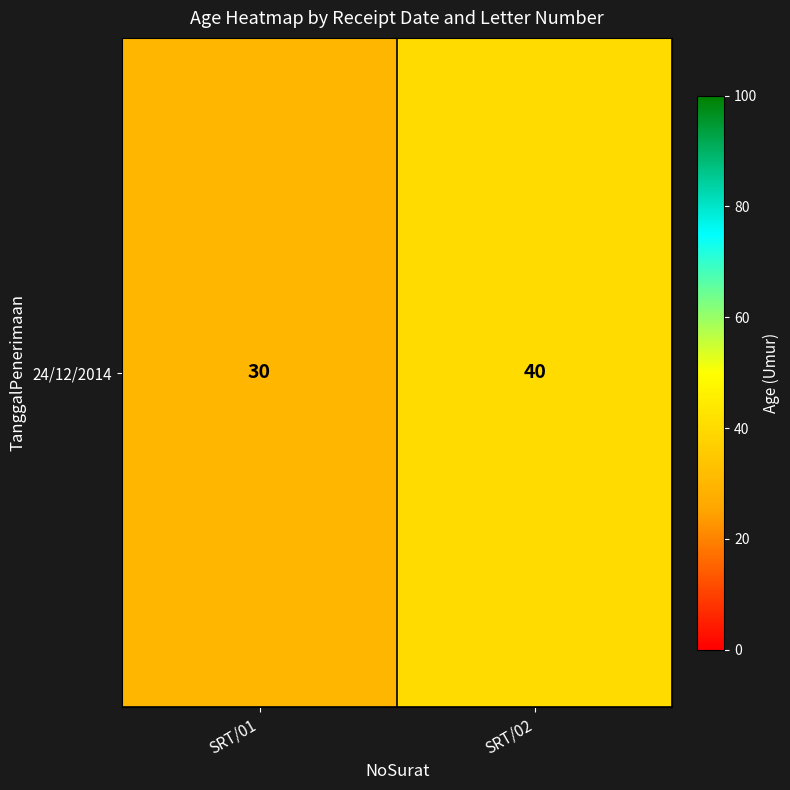

Is it true that the value at SRT/01 is 44?

False